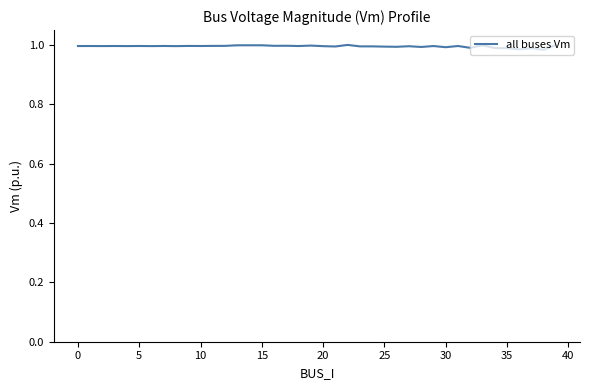

What is the value of the 31st point from the left?

1.0